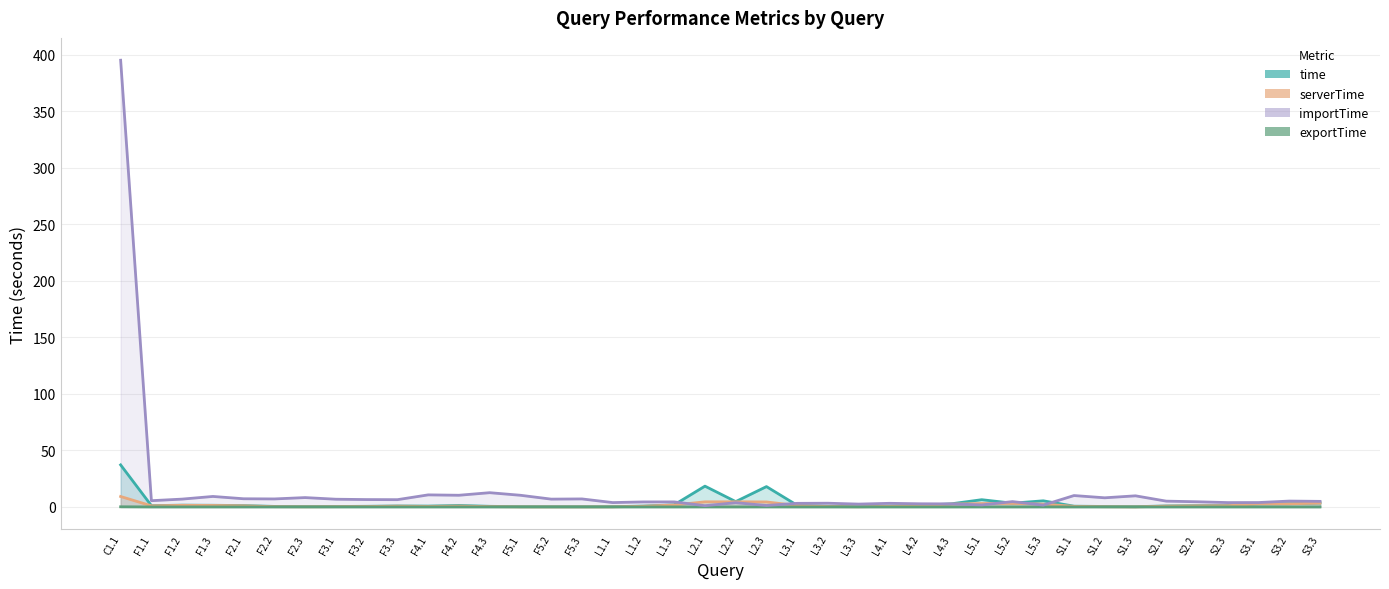

Which series has the widest spread of values?

importTime